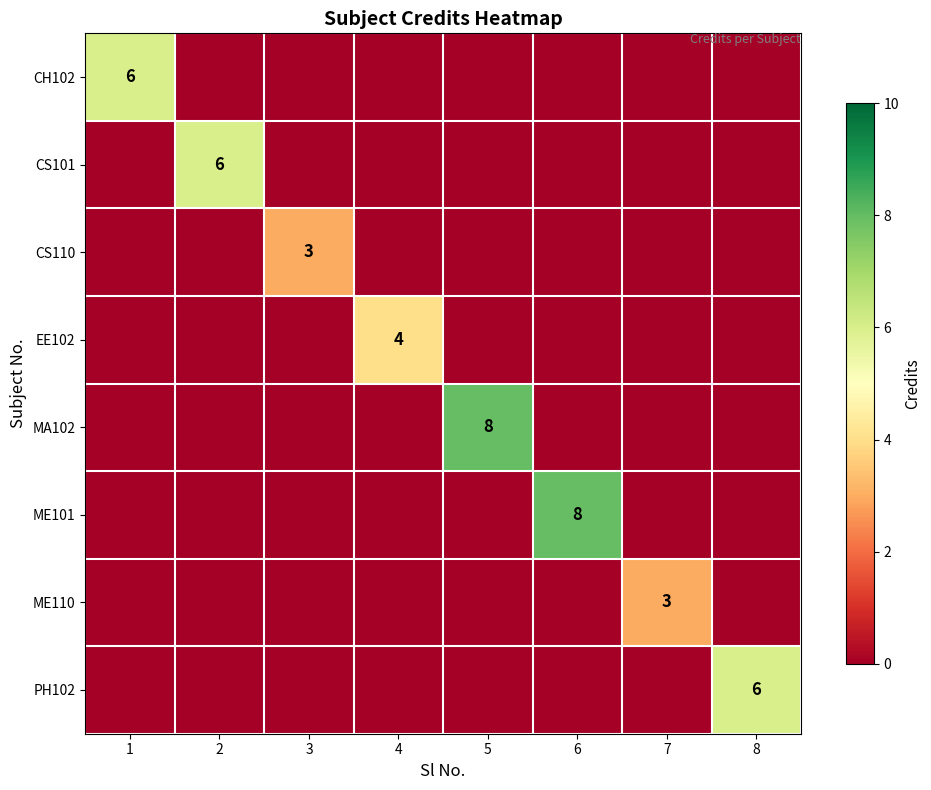

Which series has the widest spread of values?

MA102